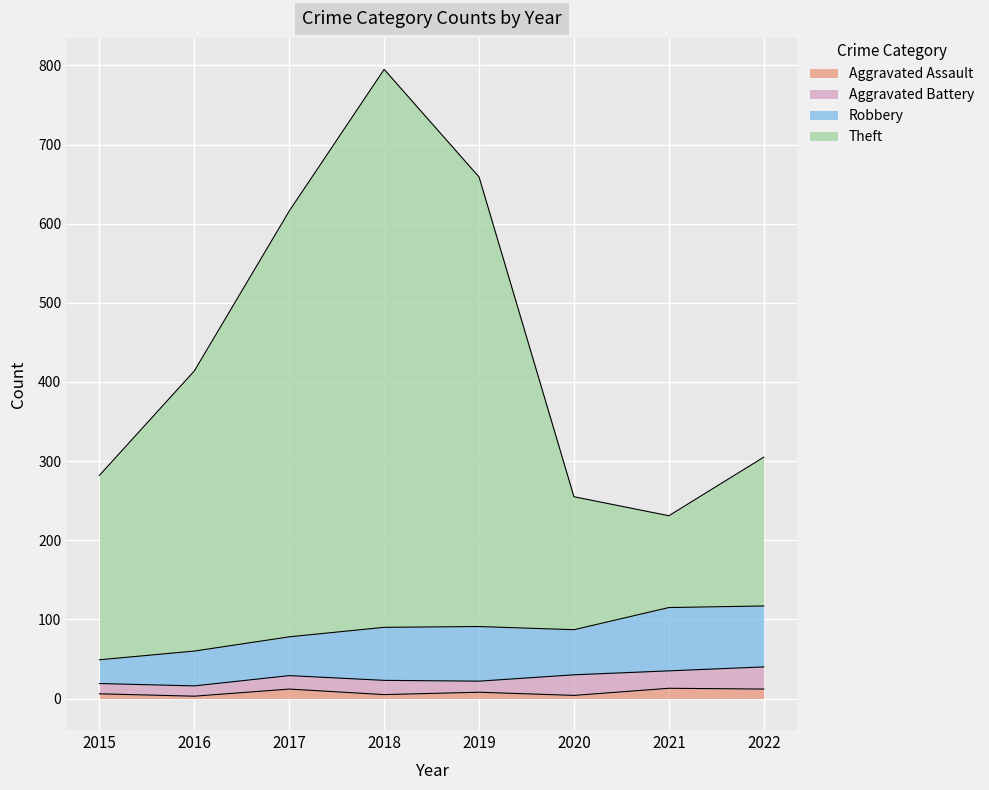

What is the lowest value of the Aggravated Assault series?

3